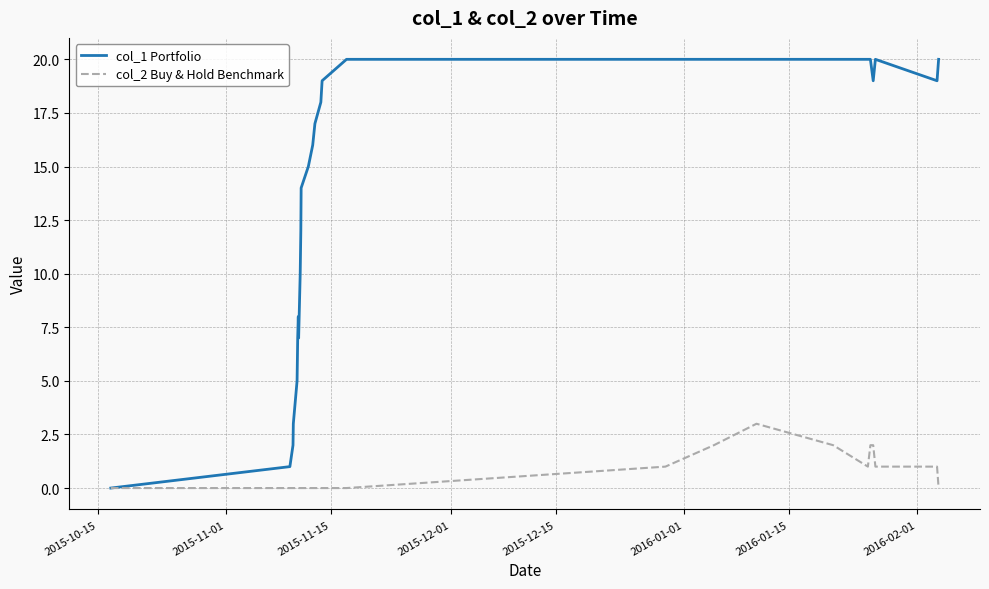

Is this an area chart (filled region under the line)?

No